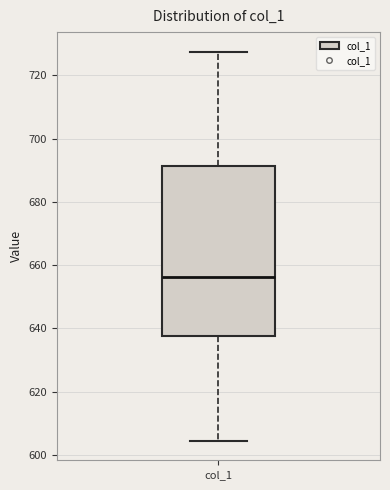

Transcribe this box plot: give where the median line is, the range the box spans, and where the two whiskers end, as read against the y-axis. The values are not printed on the chart, so give them approximately, as read against the axis.

median 656, box 638 to 692, whiskers 604 to 728